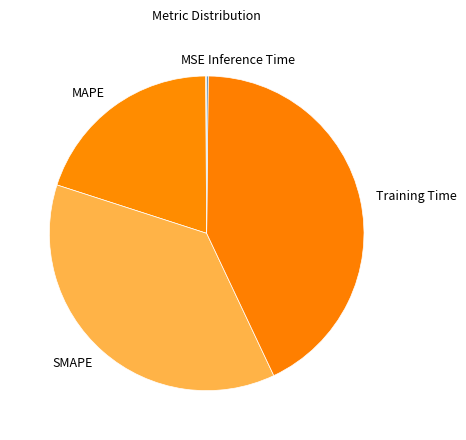

Is there a majority slice in this chart?

No